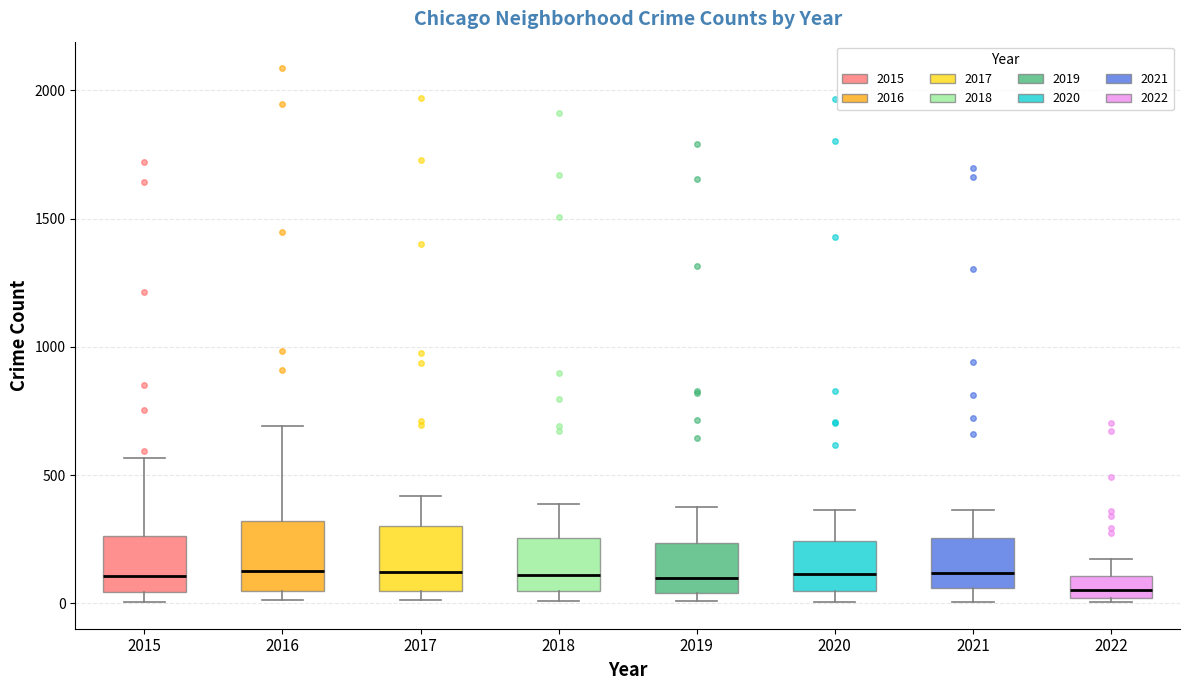

Where does the median line of the box at x = 2016 sit on the y-axis? The values are not printed on the chart, so give them approximately, as read against the axis.

150